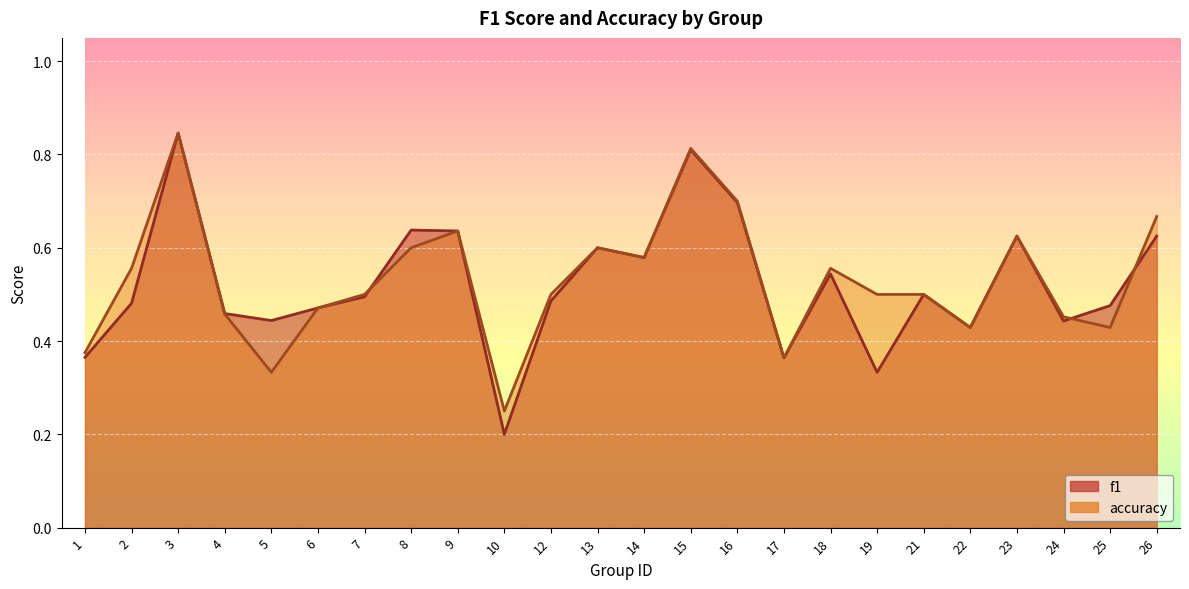

How many distinct data groups are displayed?

2